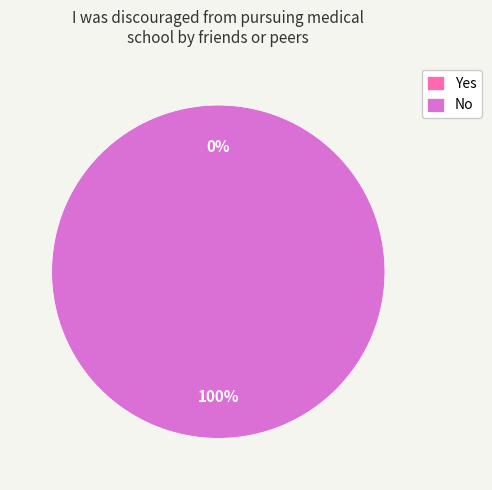

To the nearest percent, what is the difference between the largest and smallest slice percentages?

100%